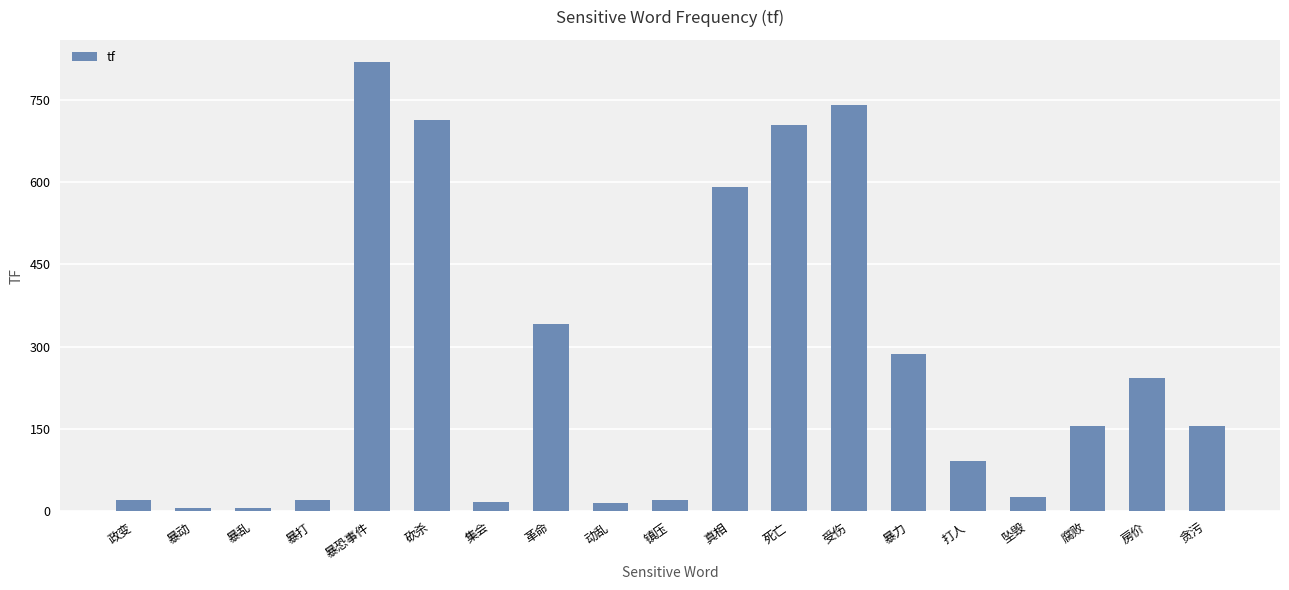

What is the difference between the second highest and minimum values?

734